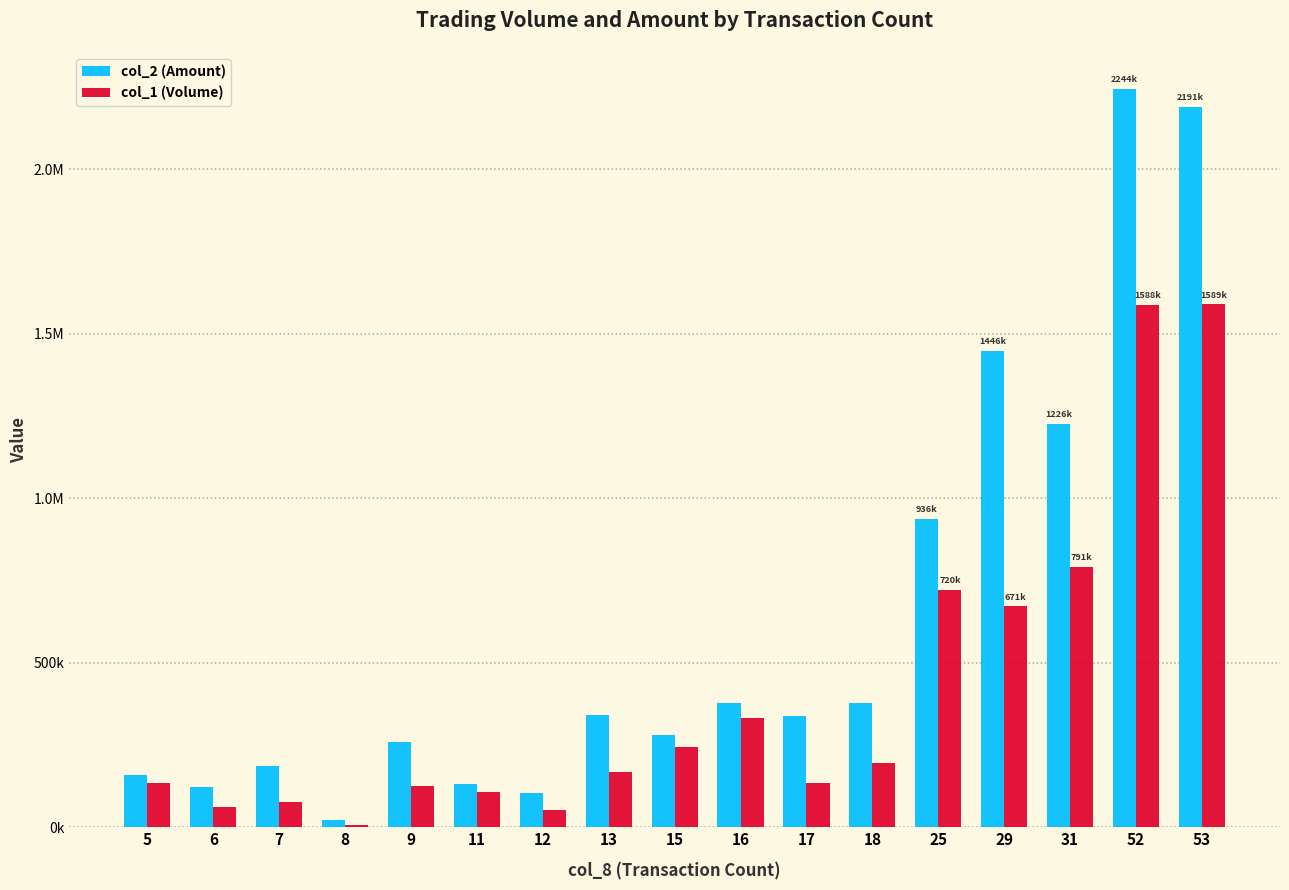

Are the bars horizontal?

No